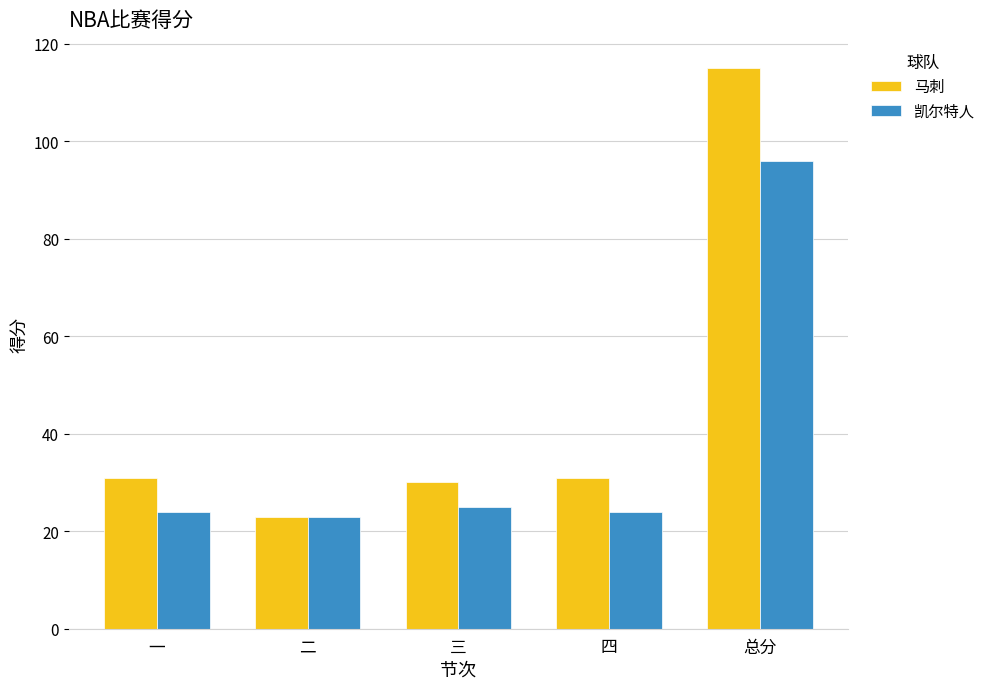

At how many categories does at least one series exceed 36?

1